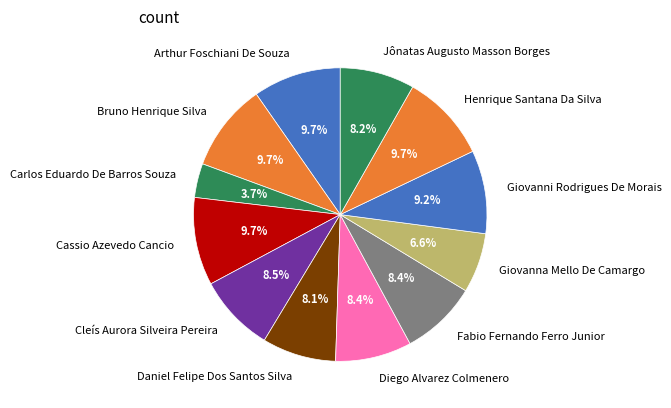

Does Jônatas Augusto Masson Borges represent more than half of the total?

No